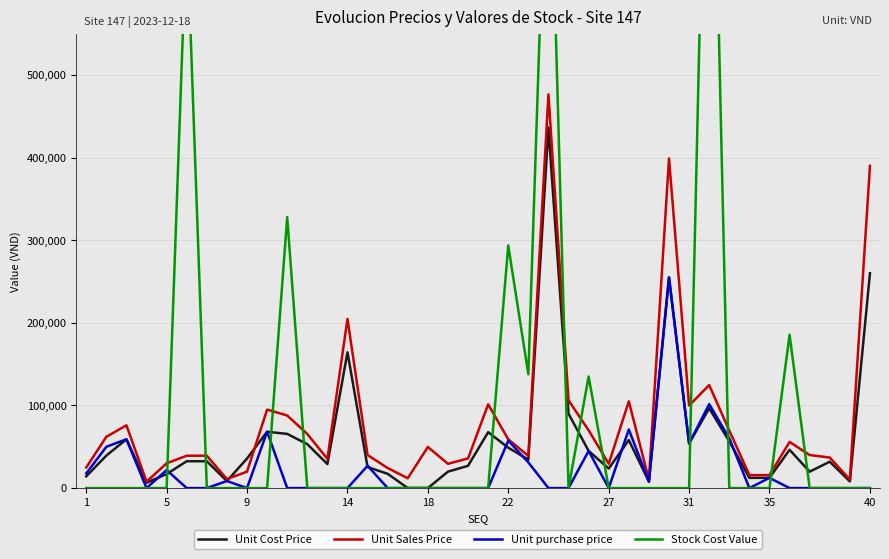

What is the highest value of the Unit Sales Price series?

476600